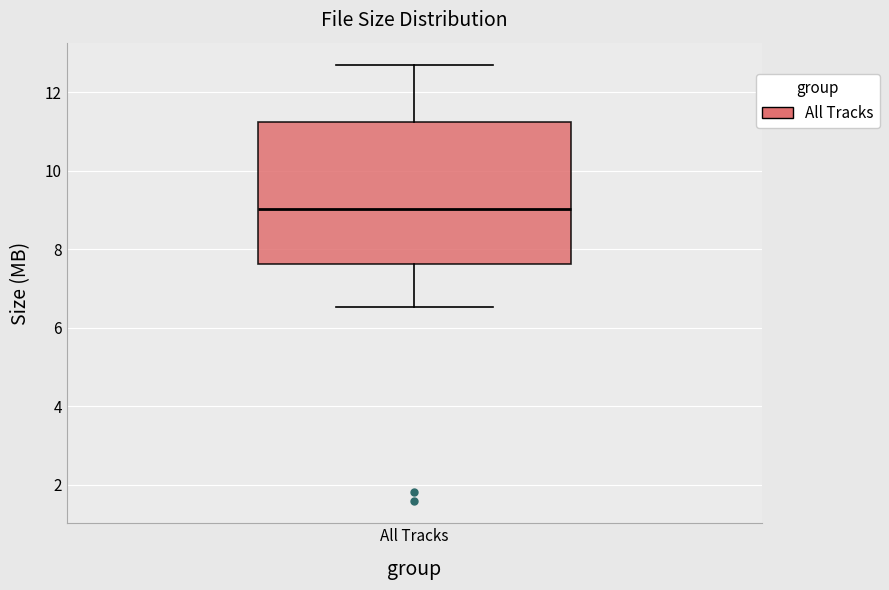

Transcribe this box plot: give where the median line is, the range the box spans, and where the two whiskers end, as read against the y-axis. The values are not printed on the chart, so give them approximately, as read against the axis.

median 9.0, box 7.6 to 11.2, whiskers 6.6 to 12.8